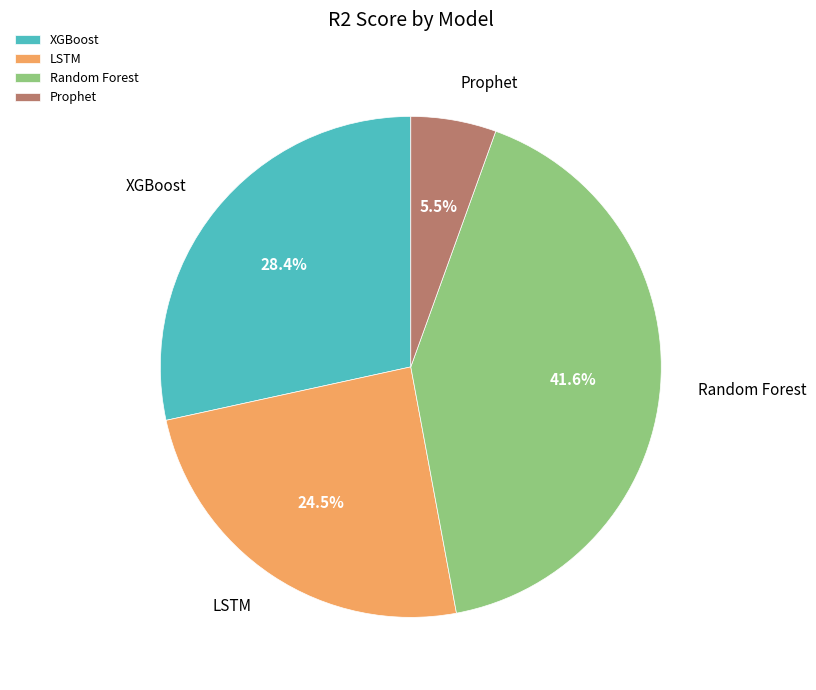

What is the smallest slice in the pie chart?

Prophet